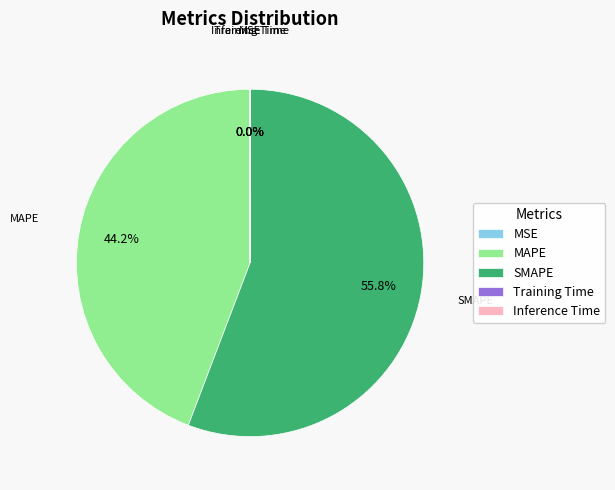

What percentage is NOT represented by SMAPE?

44.2%